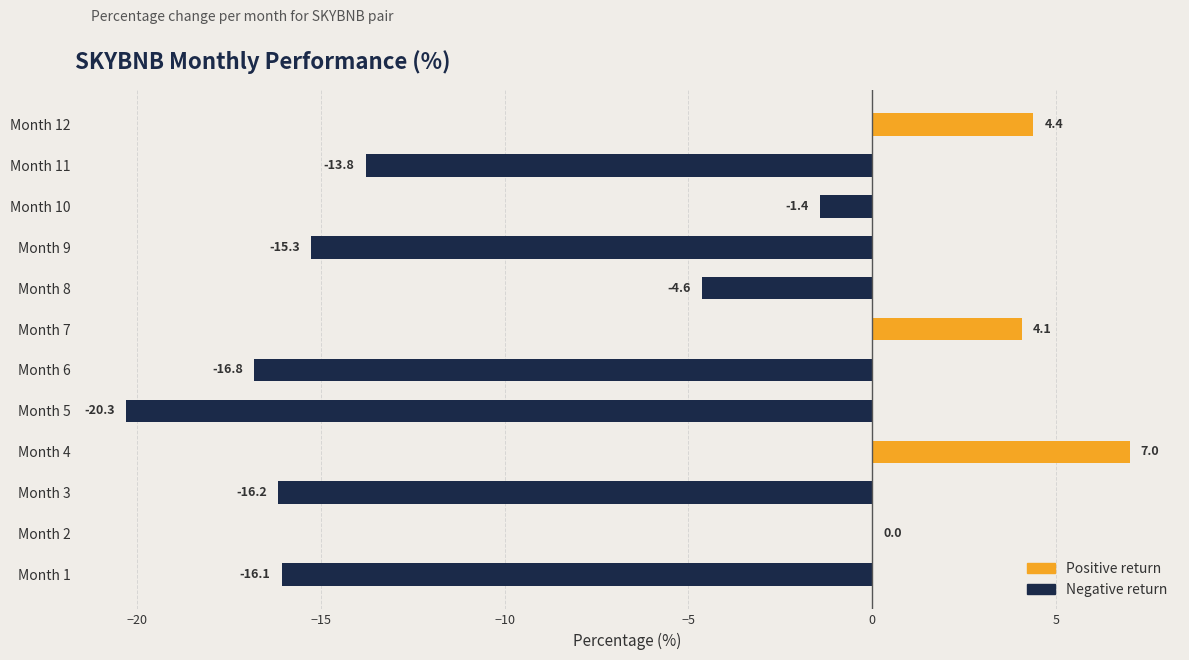

Between Month 4 and Month 10, which is larger?

Month 4